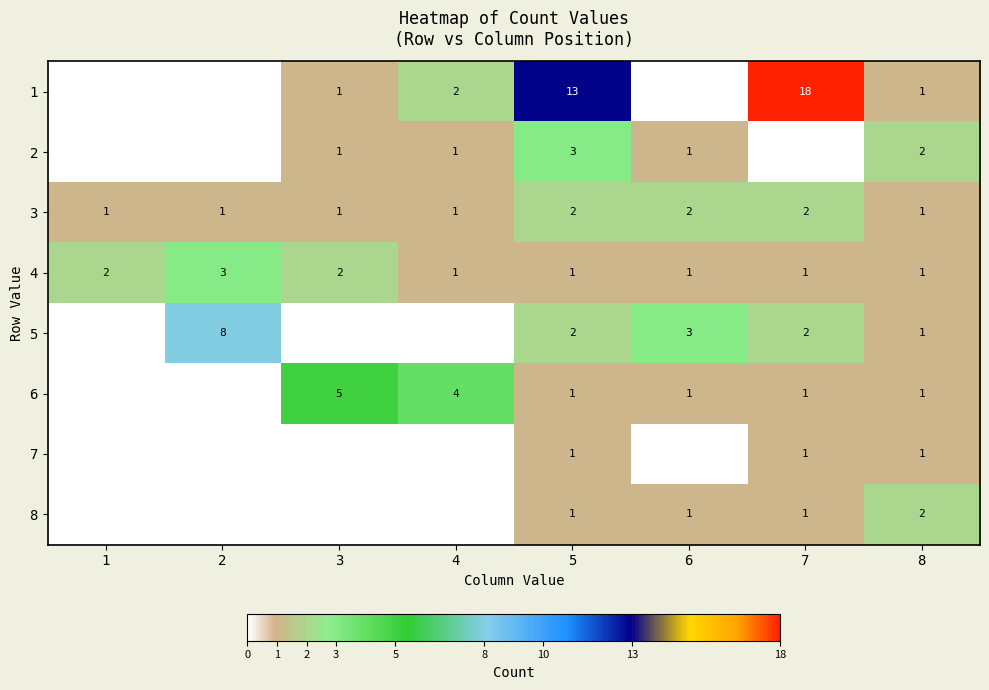

What is the difference between the highest and lowest values at 5?

12